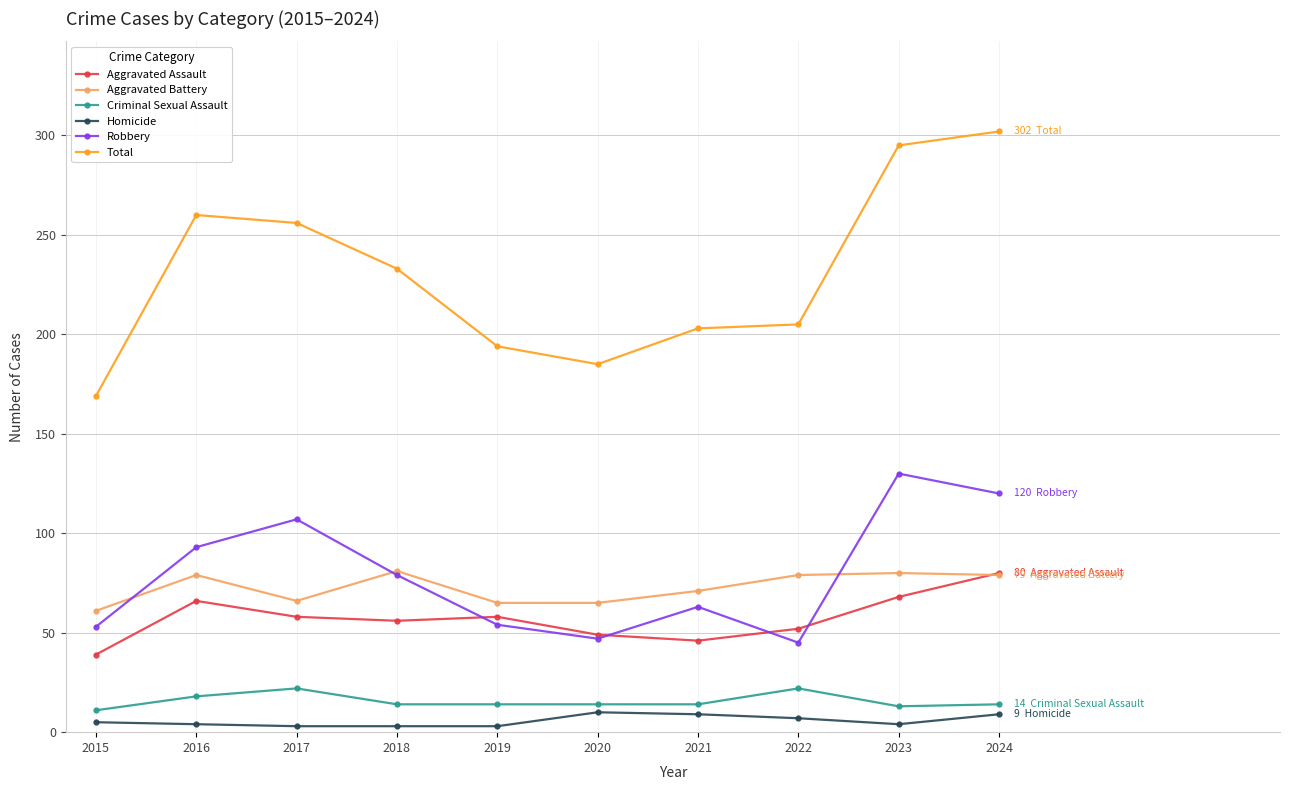

What is the minimum value for Homicide?

3